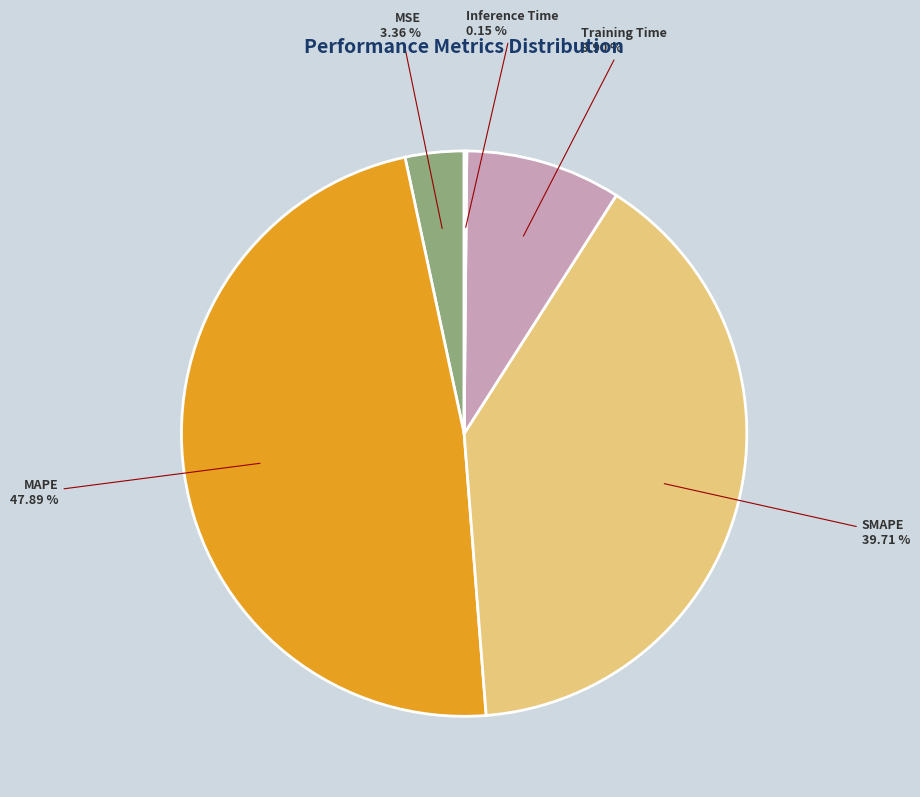

Is there any slice that represents more than half of the pie?

No